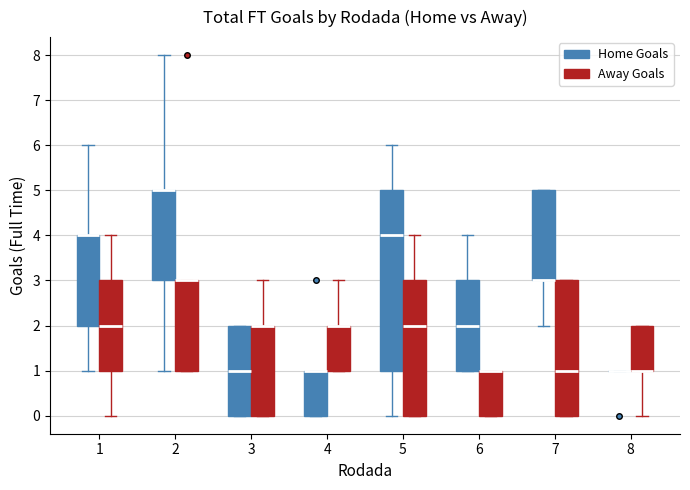

Reading left to right, read every box against the y-axis: the position of its median line, the range the box covers, and the ends of its whiskers. The values are not printed on the chart, so give them approximately, as read against the axis.

1 (Home Goals): median 4 (drawn on the box's upper edge), box 2 to 4, whiskers 1 to 6
1 (Away Goals): median 2, box 1 to 3, whiskers 0 to 4
2 (Home Goals): median 5 (drawn on the box's upper edge), box 3 to 5, whiskers 1 to 8
2 (Away Goals): median 3 (drawn on the box's upper edge), box 1 to 3, whiskers 1 to 3
3 (Home Goals): median 1, box 0 to 2, whiskers 0 to 2
3 (Away Goals): median 2 (drawn on the box's upper edge), box 0 to 2, whiskers 0 to 3
4 (Home Goals): median 1 (drawn on the box's upper edge), box 0 to 1, whiskers 0 to 1
4 (Away Goals): median 2 (drawn on the box's upper edge), box 1 to 2, whiskers 1 to 3
5 (Home Goals): median 4, box 1 to 5, whiskers 0 to 6
5 (Away Goals): median 2, box 0 to 3, whiskers 0 to 4
6 (Home Goals): median 2, box 1 to 3, whiskers 1 to 4
6 (Away Goals): median 1 (drawn on the box's upper edge), box 0 to 1, whiskers 0 to 1
7 (Home Goals): median 3 (drawn on the box's lower edge), box 3 to 5, whiskers 2 to 5
7 (Away Goals): median 1, box 0 to 3, whiskers 0 to 3
8 (Home Goals): box collapsed to a line at 1, whiskers 1 to 1
8 (Away Goals): median 1 (drawn on the box's lower edge), box 1 to 2, whiskers 0 to 2